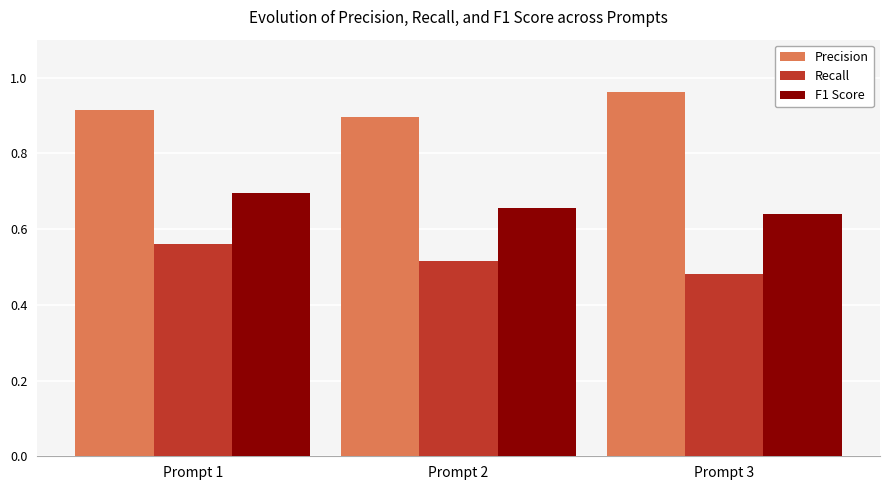

List the series in order of their peak value, highest first.

Precision, F1 Score, Recall